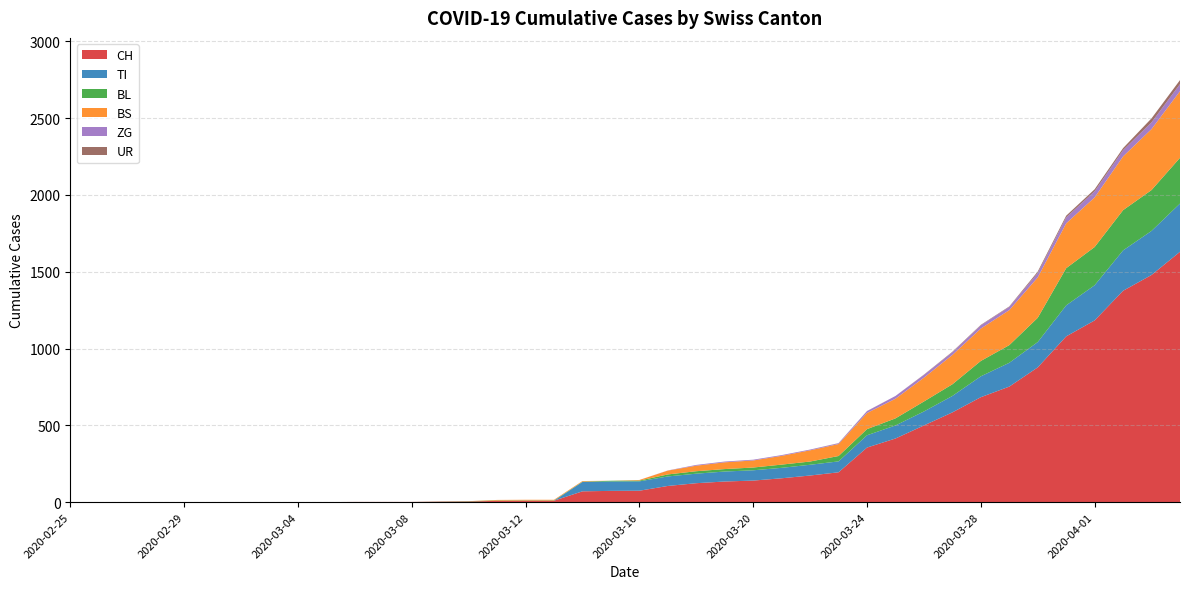

Reading right to left, list all the values displayed in this chart.

CH: 2020-04-04=1630	2020-04-03=1479	2020-04-02=1376	2020-04-01=1183	2020-03-31=1079	2020-03-30=877	2020-03-29=752	2020-03-28=683	2020-03-27=584	2020-03-26=499	2020-03-25=414	2020-03-24=355	2020-03-23=194	2020-03-22=173	2020-03-21=155	2020-03-20=140	2020-03-19=134	2020-03-18=123	2020-03-17=105	2020-03-16=74	2020-03-15=73	2020-03-14=70	2020-03-13=9	2020-03-12=9	2020-03-11=8	2020-03-10=4	2020-03-09=3	2020-03-08=1	2020-03-07=1	2020-03-06=1	2020-03-05=0	2020-03-04=0	2020-03-03=0	2020-03-02=0	2020-03-01=0	2020-02-29=0	2020-02-28=0	2020-02-27=0	2020-02-26=0	2020-02-25=0
TI: 2020-04-04=314	2020-04-03=287	2020-04-02=263	2020-04-01=229	2020-03-31=202	2020-03-30=165	2020-03-29=155	2020-03-28=136	2020-03-27=107	2020-03-26=91	2020-03-25=85	2020-03-24=80	2020-03-23=71	2020-03-22=70	2020-03-21=68	2020-03-20=67	2020-03-19=65	2020-03-18=62	2020-03-17=62	2020-03-16=61	2020-03-15=61	2020-03-14=61	2020-03-13=0	2020-03-12=0	2020-03-11=0	2020-03-10=0	2020-03-09=0	2020-03-08=0	2020-03-07=0	2020-03-06=0	2020-03-05=0	2020-03-04=0	2020-03-03=0	2020-03-02=0	2020-03-01=0	2020-02-29=0	2020-02-28=0	2020-02-27=0	2020-02-26=0	2020-02-25=0
BL: 2020-04-04=298	2020-04-03=266	2020-04-02=262	2020-04-01=249	2020-03-31=242	2020-03-30=158	2020-03-29=115	2020-03-28=100	2020-03-27=76	2020-03-26=65	2020-03-25=46	2020-03-24=40	2020-03-23=35	2020-03-22=21	2020-03-21=21	2020-03-20=18	2020-03-19=16	2020-03-18=16	2020-03-17=13	2020-03-16=5	2020-03-15=5	2020-03-14=2	2020-03-13=2	2020-03-12=2	2020-03-11=2	2020-03-10=2	2020-03-09=1	2020-03-08=0	2020-03-07=0	2020-03-06=0	2020-03-05=0	2020-03-04=0	2020-03-03=0	2020-03-02=0	2020-03-01=0	2020-02-29=0	2020-02-28=0	2020-02-27=0	2020-02-26=0	2020-02-25=0
BS: 2020-04-04=434	2020-04-03=397	2020-04-02=350	2020-04-01=323	2020-03-31=292	2020-03-30=263	2020-03-29=228	2020-03-28=211	2020-03-27=191	2020-03-26=155	2020-03-25=128	2020-03-24=105	2020-03-23=78	2020-03-22=73	2020-03-21=57	2020-03-20=46	2020-03-19=44	2020-03-18=36	2020-03-17=25	2020-03-16=4	2020-03-15=0	2020-03-14=4	2020-03-13=4	2020-03-12=4	2020-03-11=4	2020-03-10=0	2020-03-09=0	2020-03-08=0	2020-03-07=0	2020-03-06=0	2020-03-05=0	2020-03-04=0	2020-03-03=0	2020-03-02=0	2020-03-01=0	2020-02-29=0	2020-02-28=0	2020-02-27=0	2020-02-26=0	2020-02-25=0
ZG: 2020-04-04=46	2020-04-03=44	2020-04-02=41	2020-04-01=40	2020-03-31=39	2020-03-30=29	2020-03-29=21	2020-03-28=21	2020-03-27=18	2020-03-26=18	2020-03-25=18	2020-03-24=12	2020-03-23=5	2020-03-22=5	2020-03-21=5	2020-03-20=5	2020-03-19=5	2020-03-18=5	2020-03-17=1	2020-03-16=0	2020-03-15=0	2020-03-14=0	2020-03-13=0	2020-03-12=0	2020-03-11=0	2020-03-10=0	2020-03-09=0	2020-03-08=0	2020-03-07=0	2020-03-06=0	2020-03-05=0	2020-03-04=0	2020-03-03=0	2020-03-02=0	2020-03-01=0	2020-02-29=0	2020-02-28=0	2020-02-27=0	2020-02-26=0	2020-02-25=0
UR: 2020-04-04=26	2020-04-03=26	2020-04-02=13	2020-04-01=13	2020-03-31=11	2020-03-30=9	2020-03-29=3	2020-03-28=3	2020-03-27=3	2020-03-26=2	2020-03-25=0	2020-03-24=1	2020-03-23=1	2020-03-22=0	2020-03-21=0	2020-03-20=0	2020-03-19=0	2020-03-18=0	2020-03-17=0	2020-03-16=0	2020-03-15=0	2020-03-14=0	2020-03-13=0	2020-03-12=0	2020-03-11=0	2020-03-10=0	2020-03-09=0	2020-03-08=0	2020-03-07=0	2020-03-06=0	2020-03-05=0	2020-03-04=0	2020-03-03=0	2020-03-02=0	2020-03-01=0	2020-02-29=0	2020-02-28=0	2020-02-27=0	2020-02-26=0	2020-02-25=0